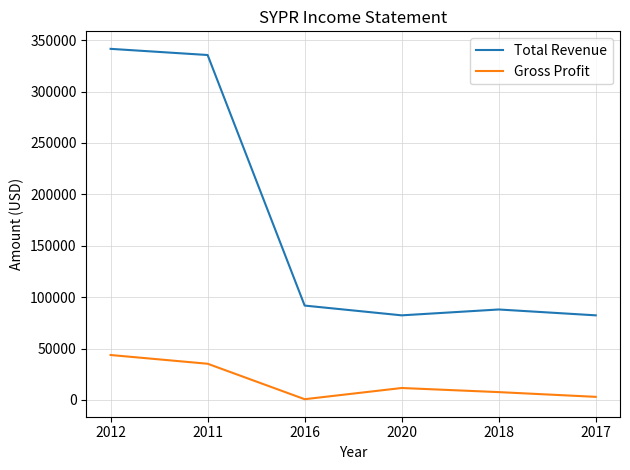

List the series in order of their peak value, highest first.

Total Revenue, Gross Profit